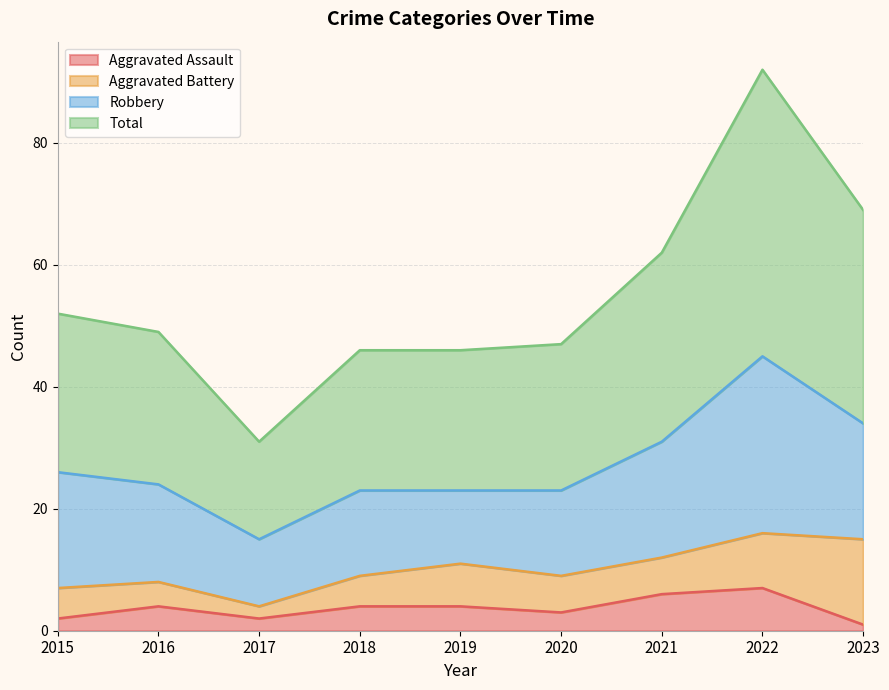

What is the difference between the second highest and second lowest values in the Total series?

23